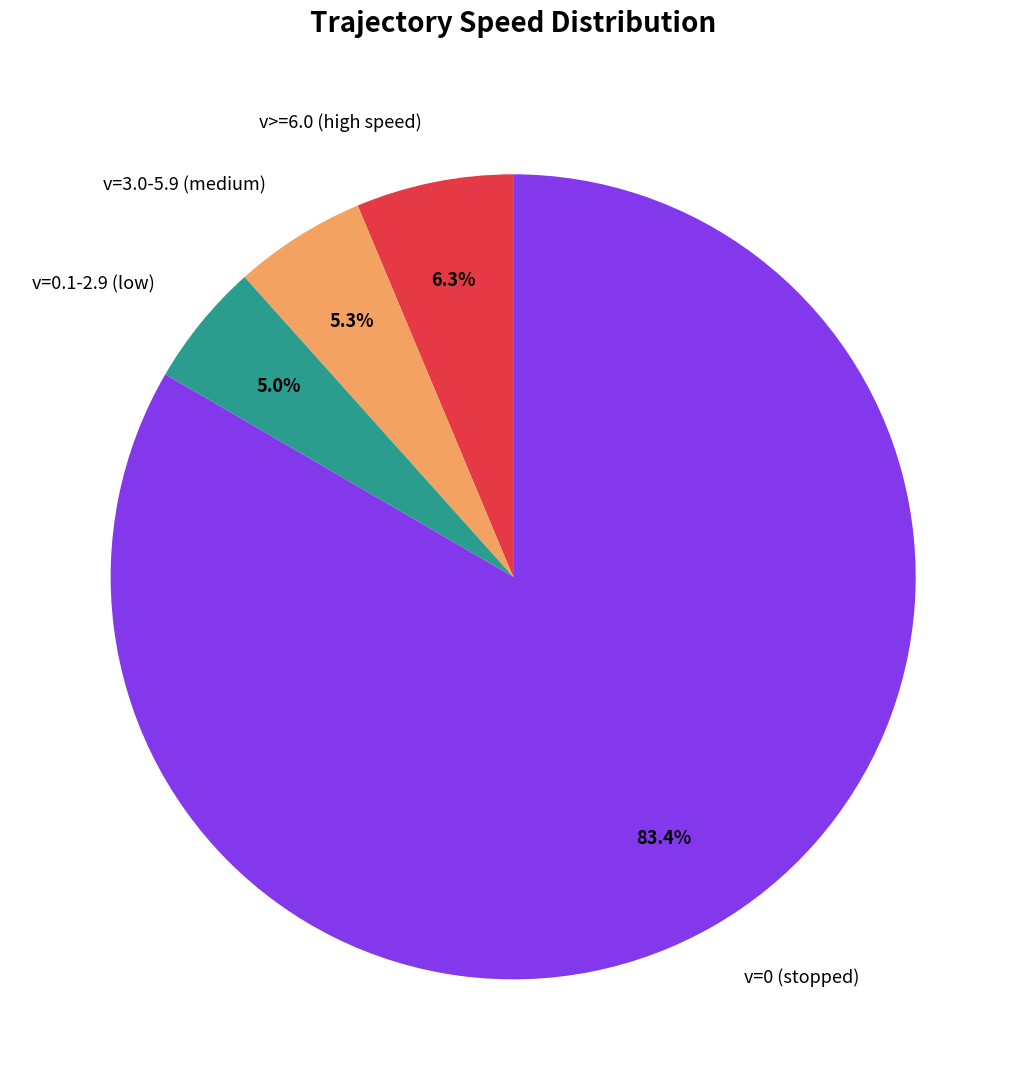

Does any single category account for the majority?

Yes